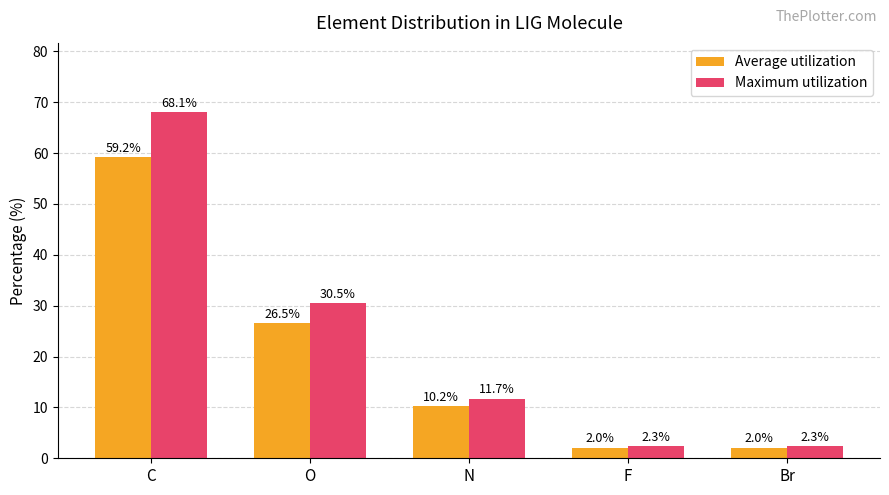

How many data points does each series have?

5